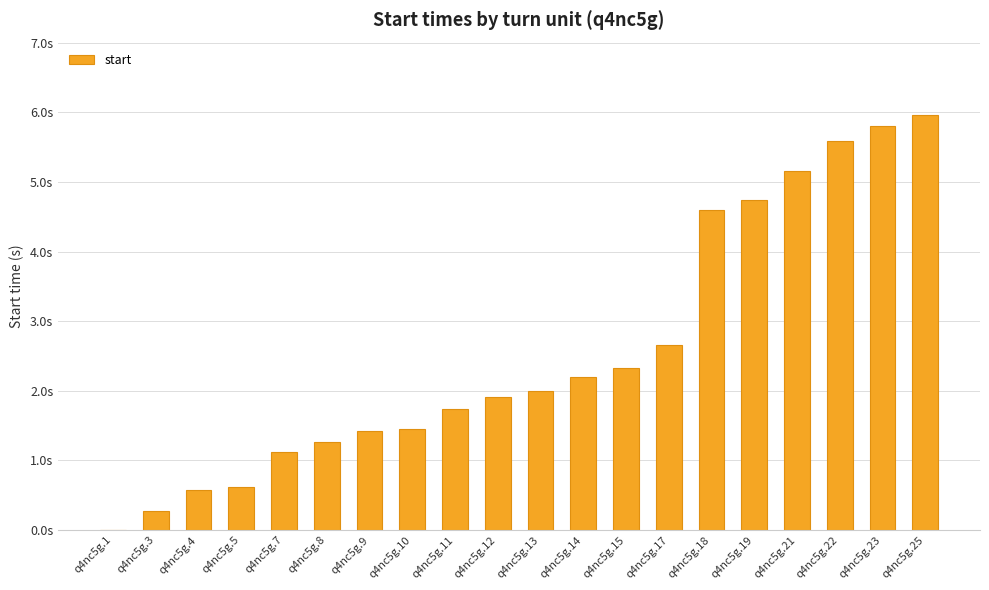

Are the bars horizontal?

No